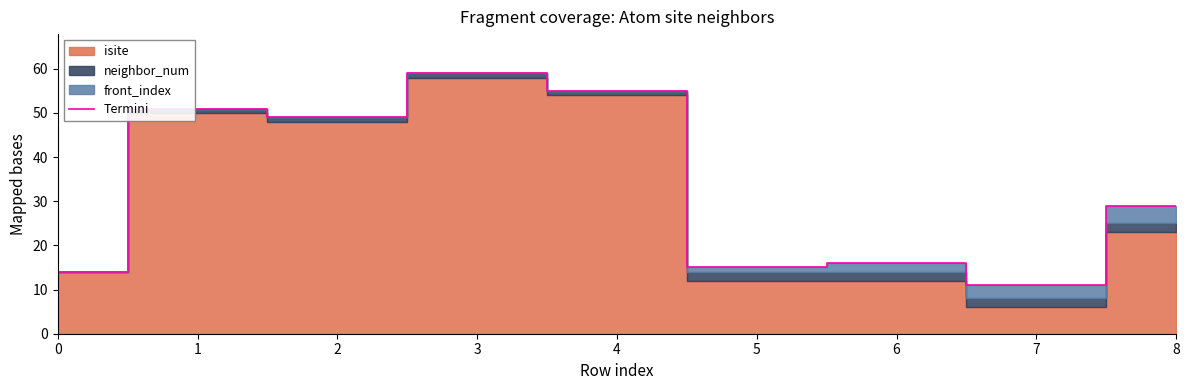

How many values exceed 29?

4